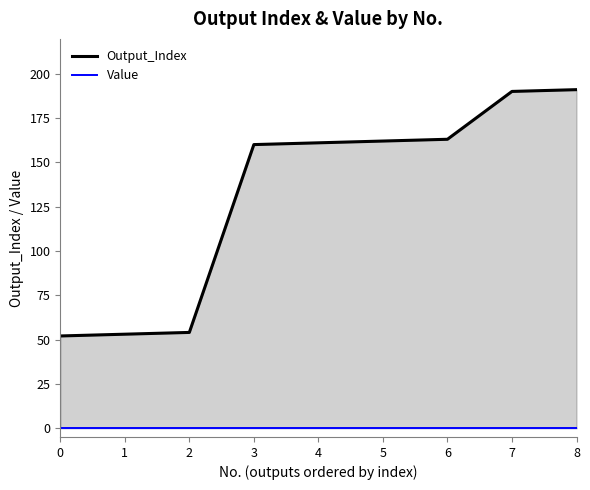

What is the value of the 8th point from the left?

190